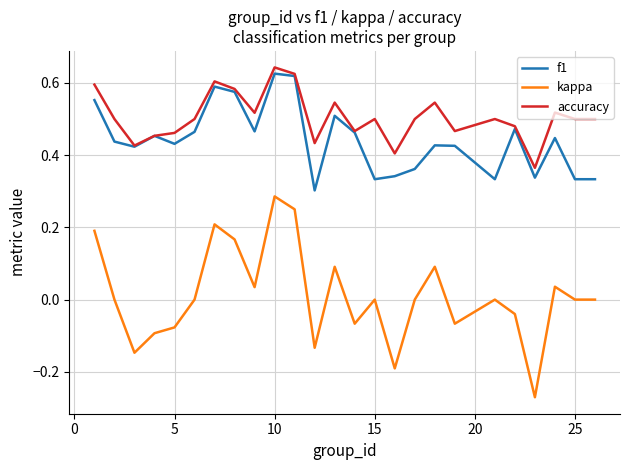

True or false: kappa and accuracy cross at least once.

False